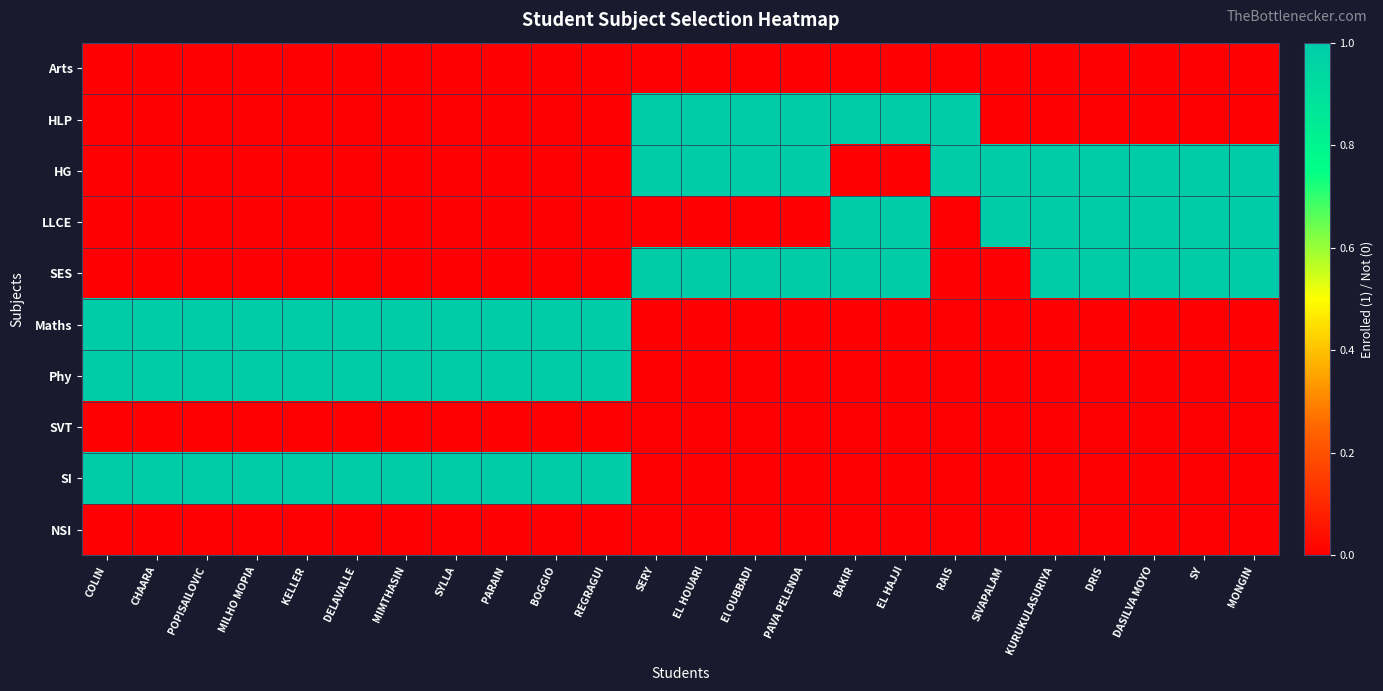

List the series in order of their peak value, lowest first.

Arts, SVT, NSI, HLP, HG, LLCE, SES, Maths, Phy, SI